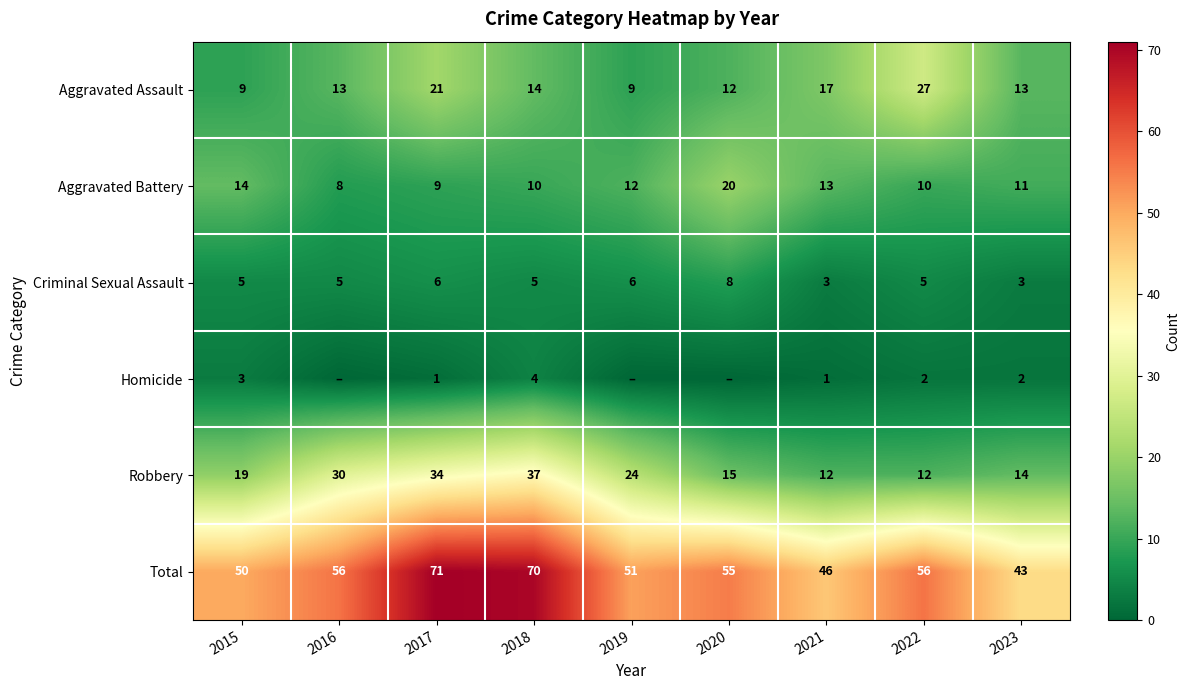

What is the spread (max minus min) of values at 2022?

54